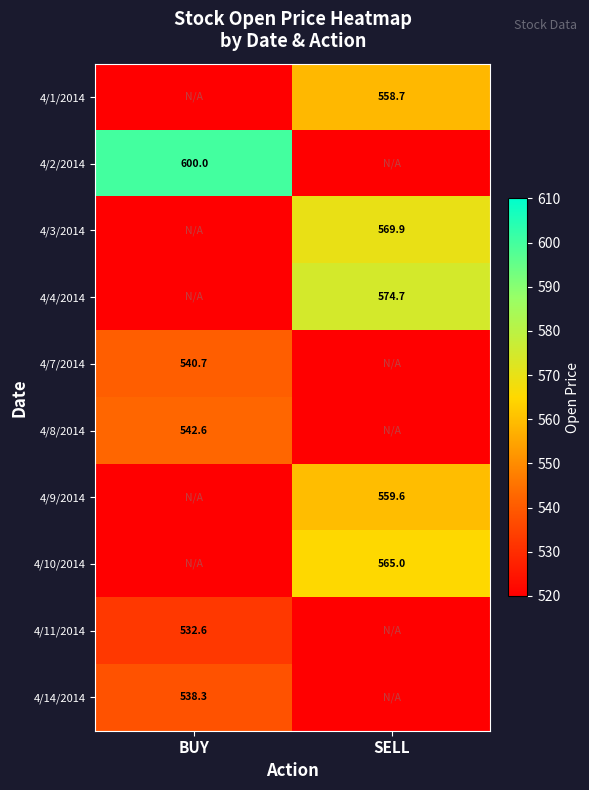

The value of 4/4/2014 at SELL is 574.7. True or false?

True